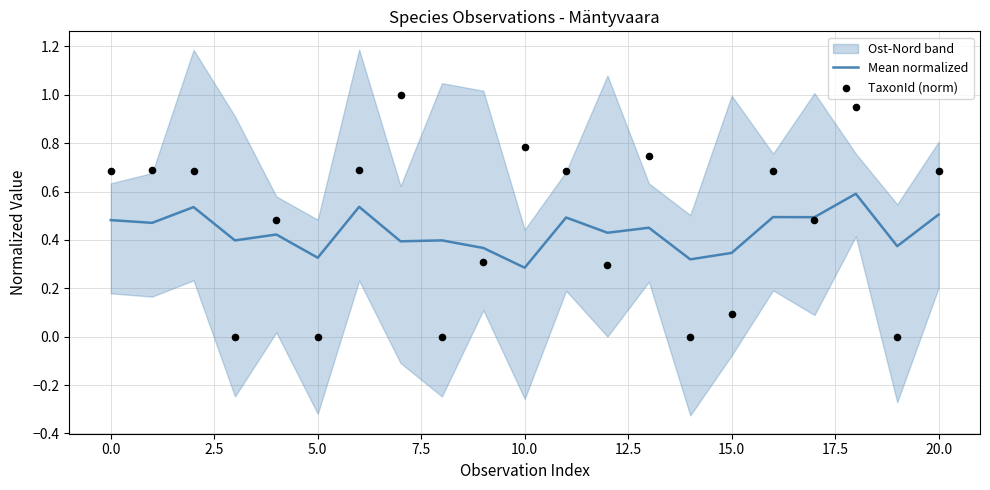

At which label is Mean normalized closest to 0?

10.0